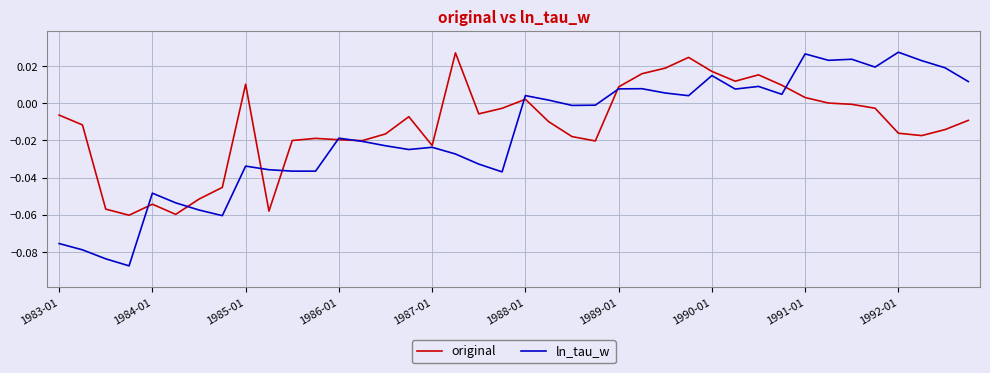

Which series has the widest spread of values?

ln_tau_w